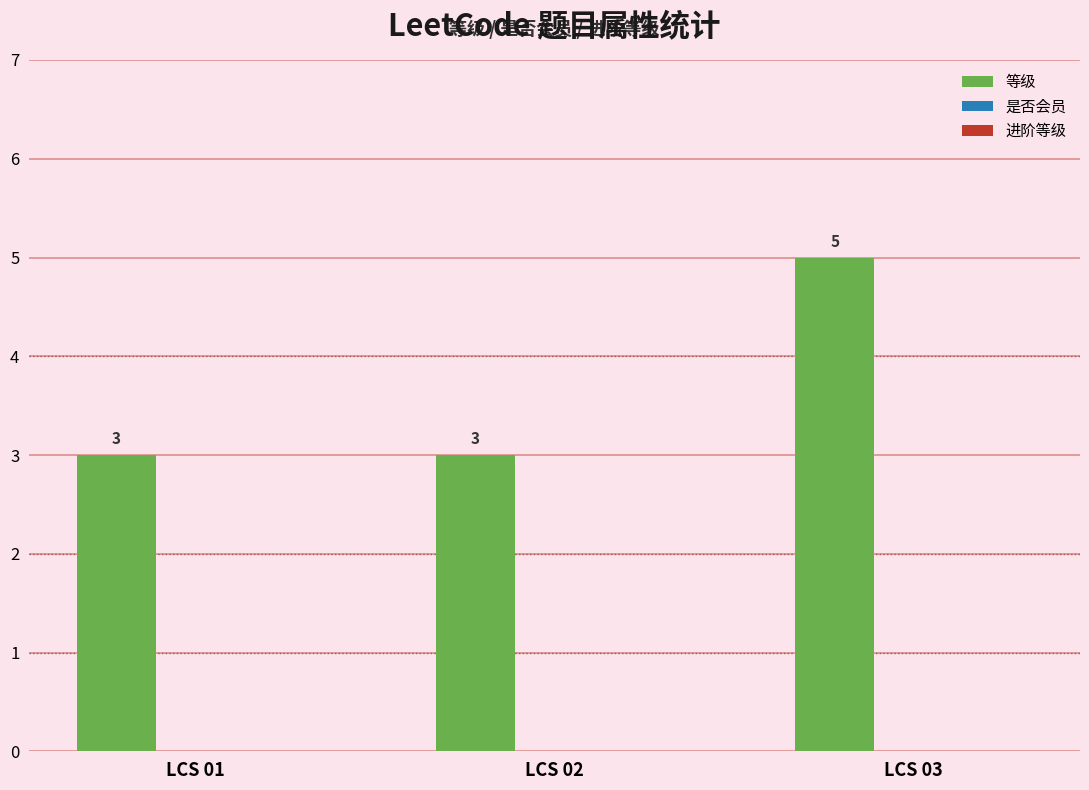

What is the change in value from LCS 02 to LCS 03?

+2